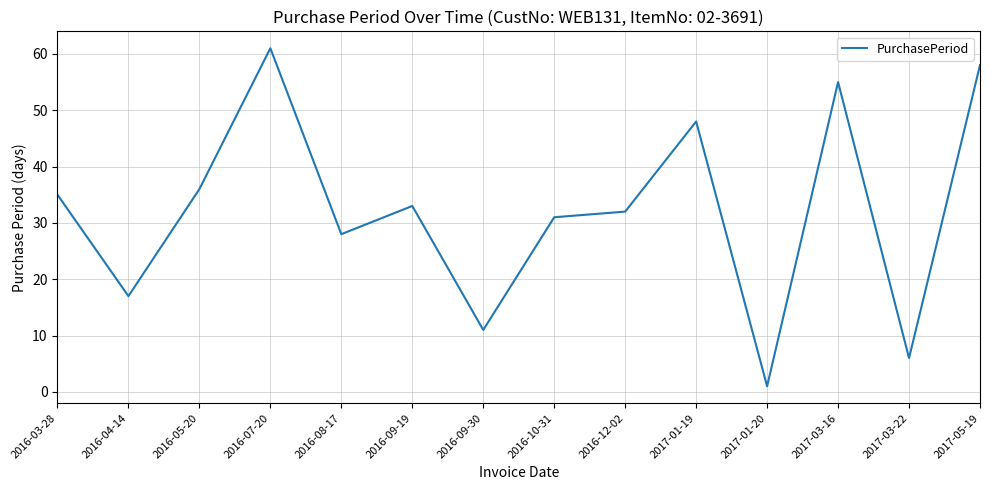

What is the sum of all values?

452